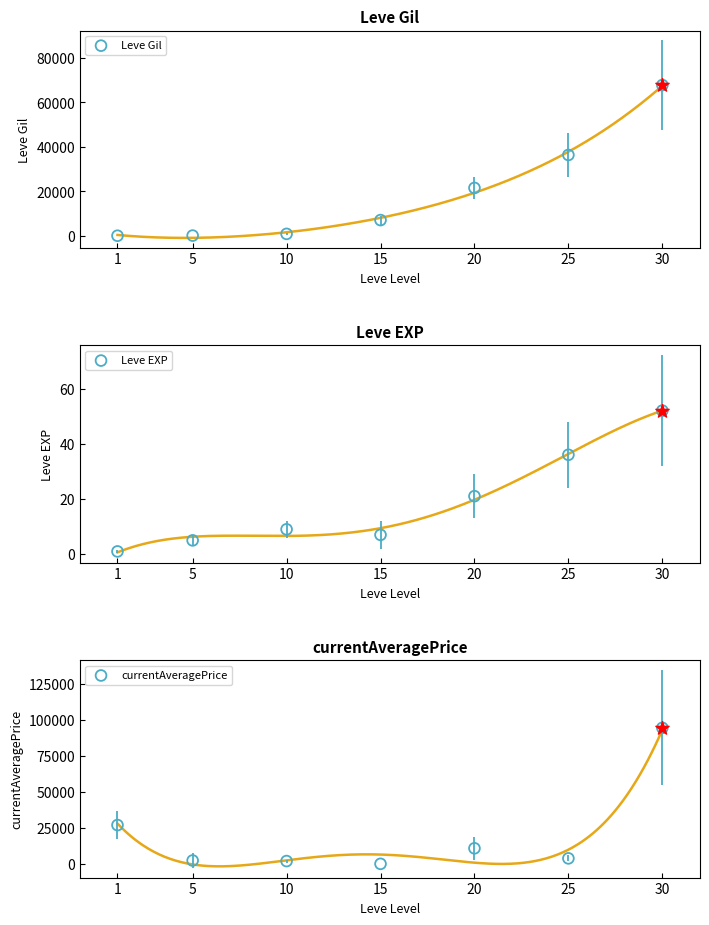

What is the total value across all series at 30?

162465.5